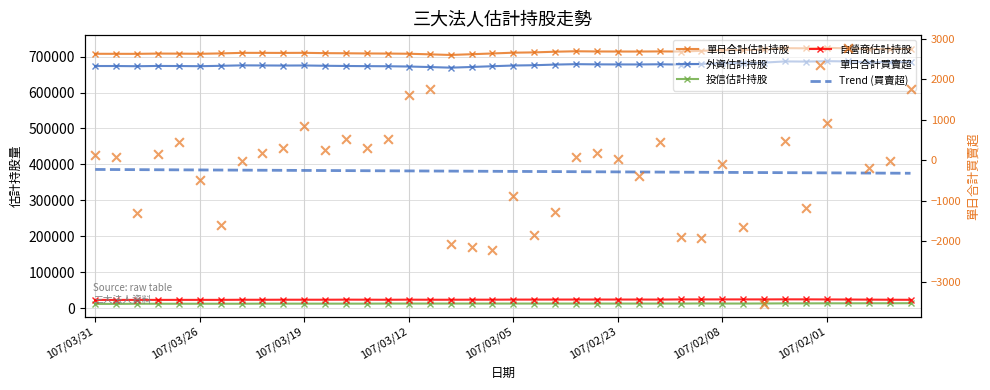

At how many categories does at least one series exceed 252366?

40